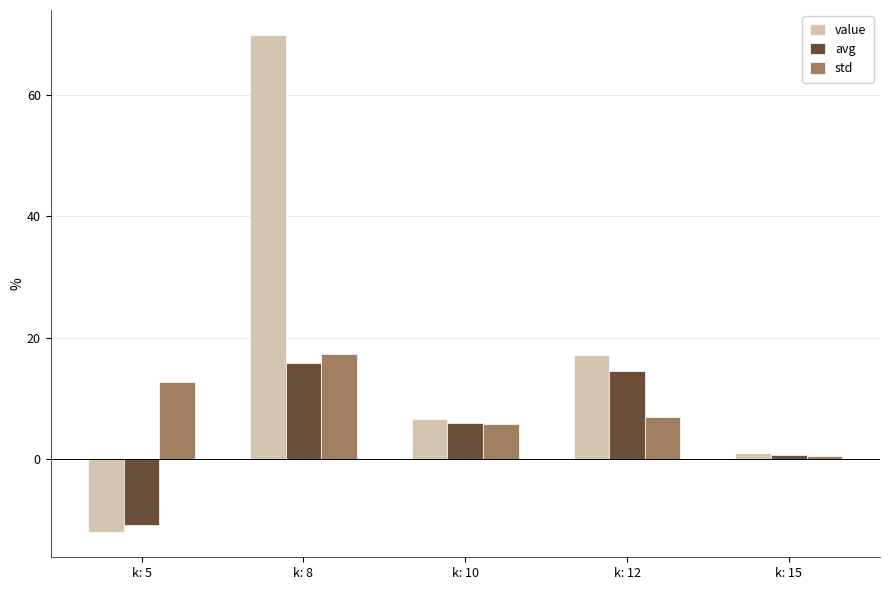

What is the value of the avg bar at the 2nd from the left?

15.8